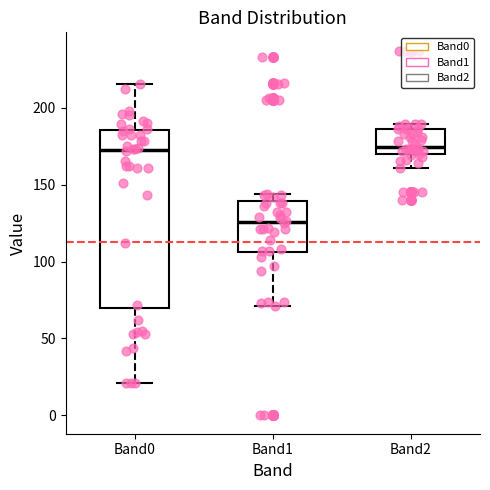

Reading left to right, transcribe this box plot: for each box, give where its median line is, the range the box spans, and where its two whiskers end, as read against the y-axis. The values are not printed on the chart, so give them approximately, as read against the axis.

Band0: median 175, box 70 to 185, whiskers 20 to 215
Band1: median 125, box 105 to 140, whiskers 70 to 145
Band2: median 175, box 170 to 185, whiskers 160 to 190